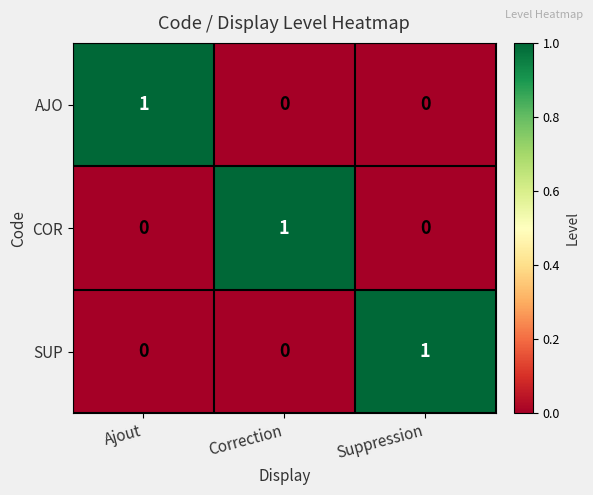

The value of COR at Ajout is 0. True or false?

True